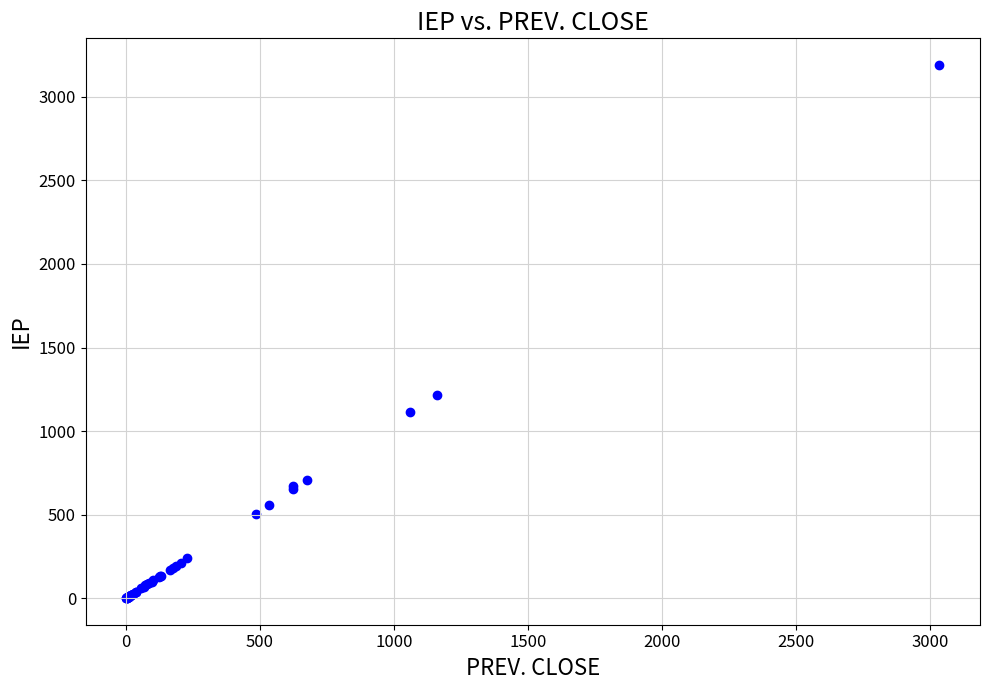

What Y value in the scatter plot is closest to 1595?

1218.1